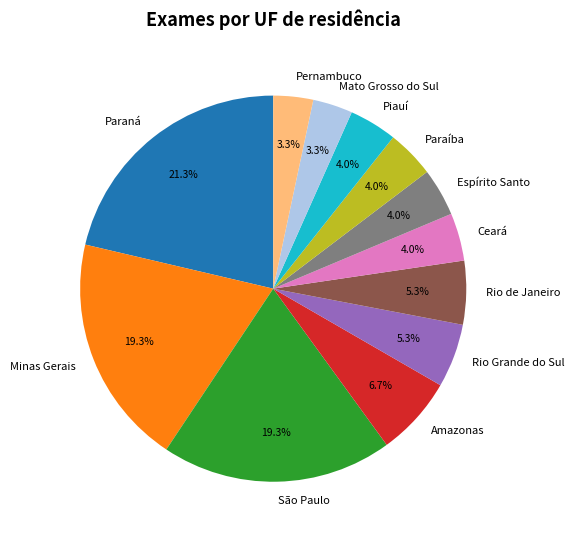

Which has a higher value, Ceará or Pernambuco?

Ceará